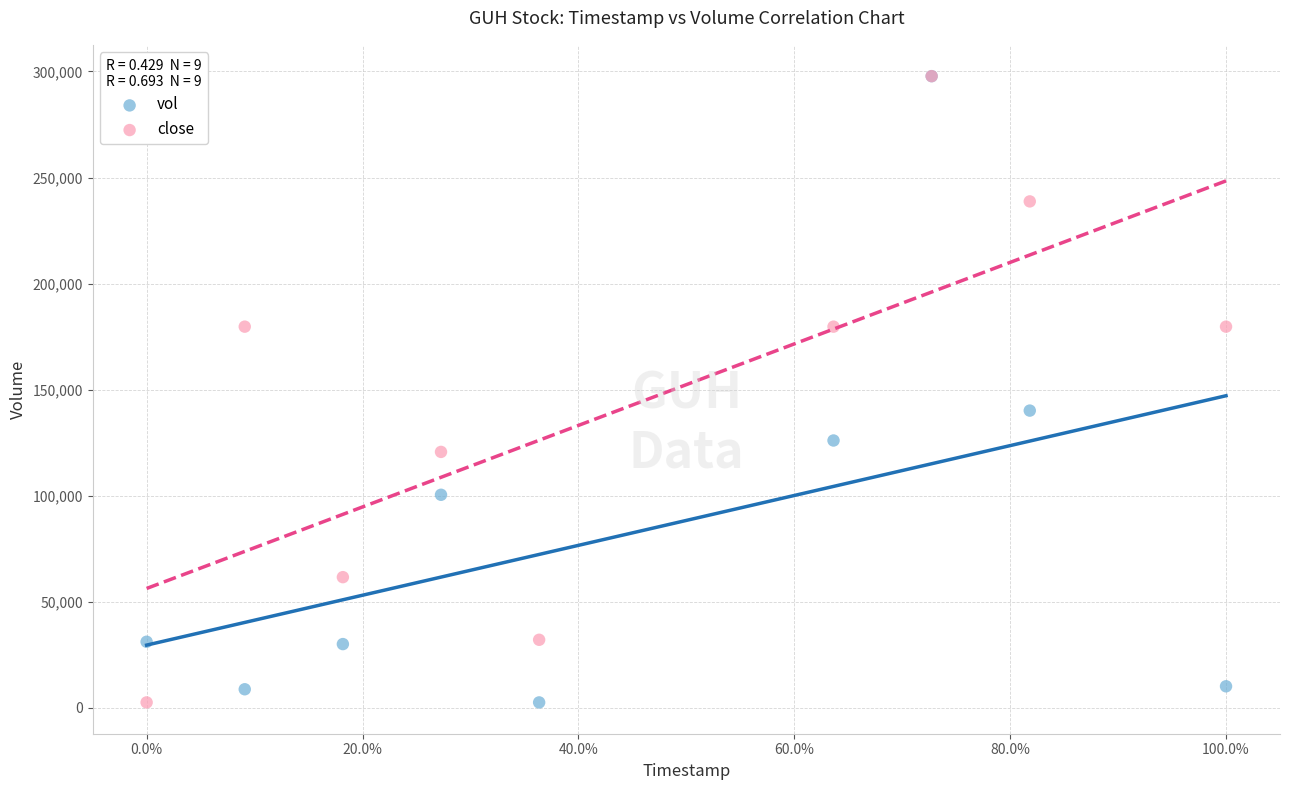

In the vol series, what Y value is closest to 150150?

140100.0